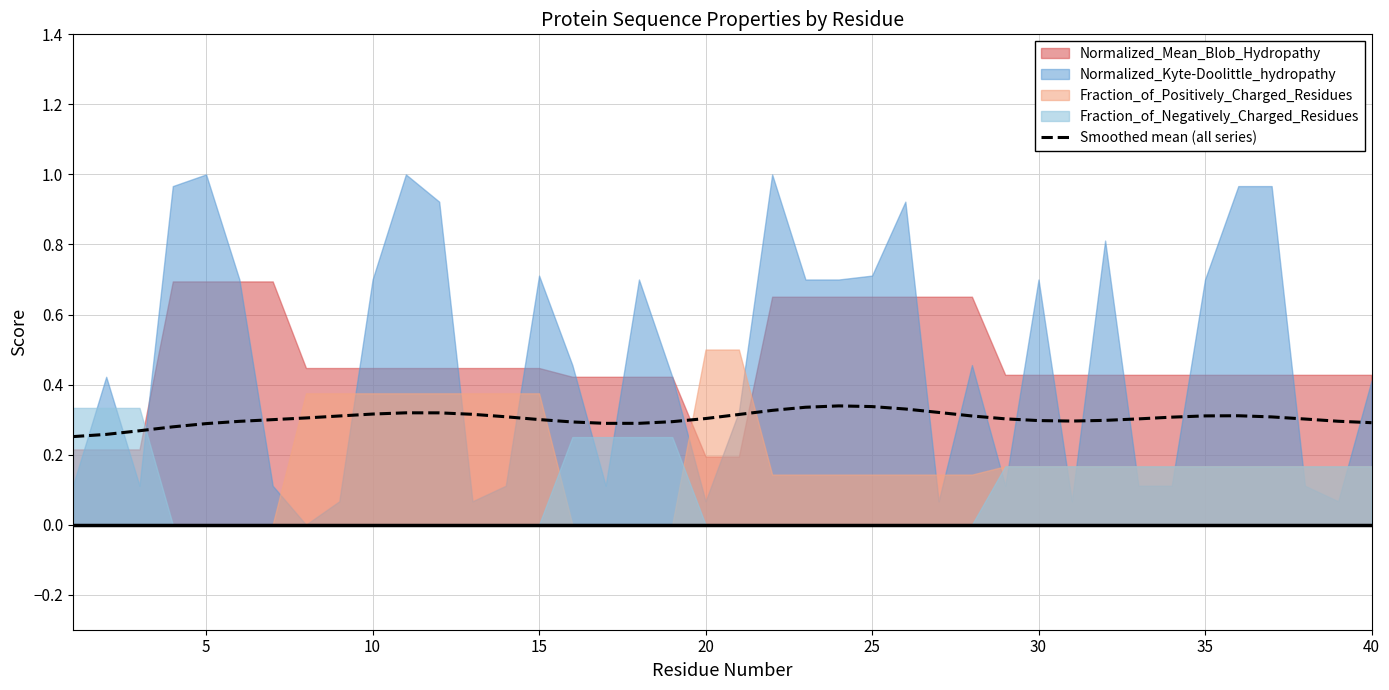

Is it true that Smoothed mean (all series) equals 0.3 at 10?

True